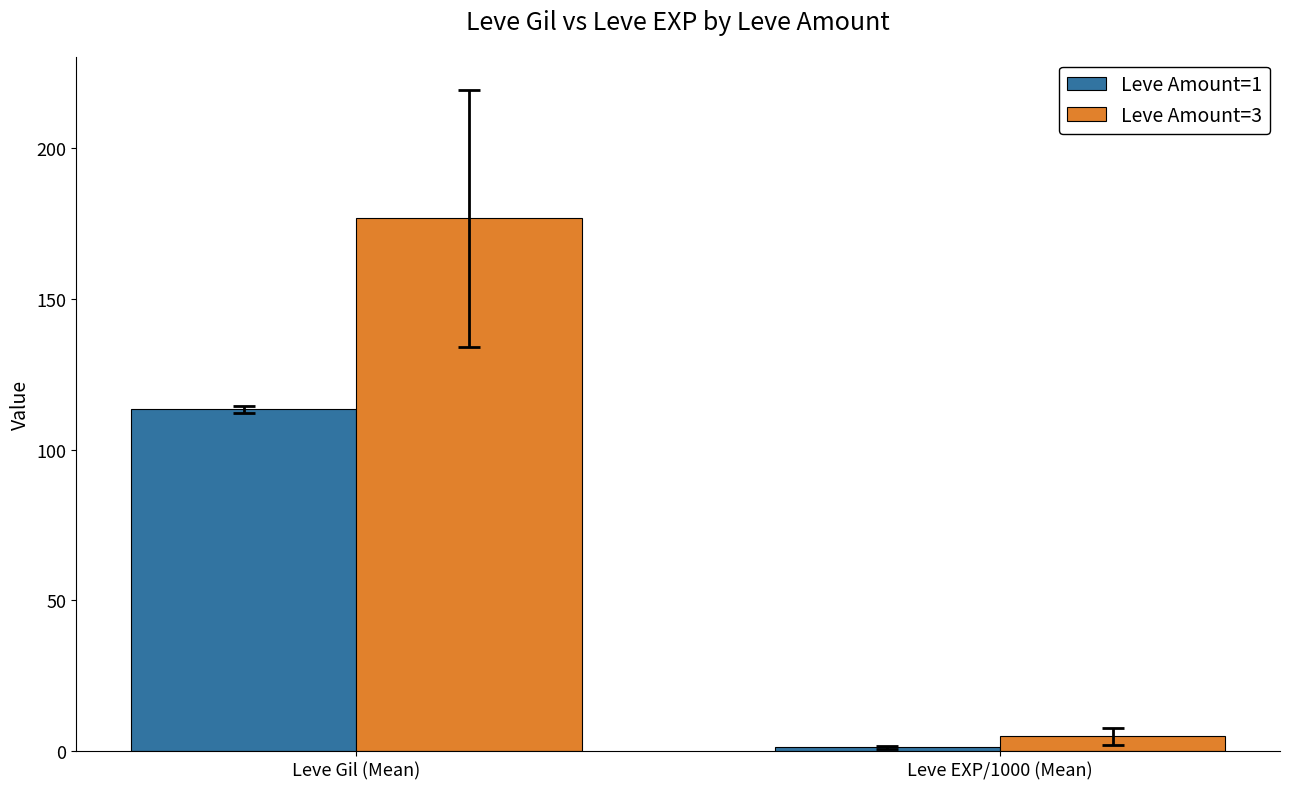

What is the minimum value for Leve Amount=1?

1.2